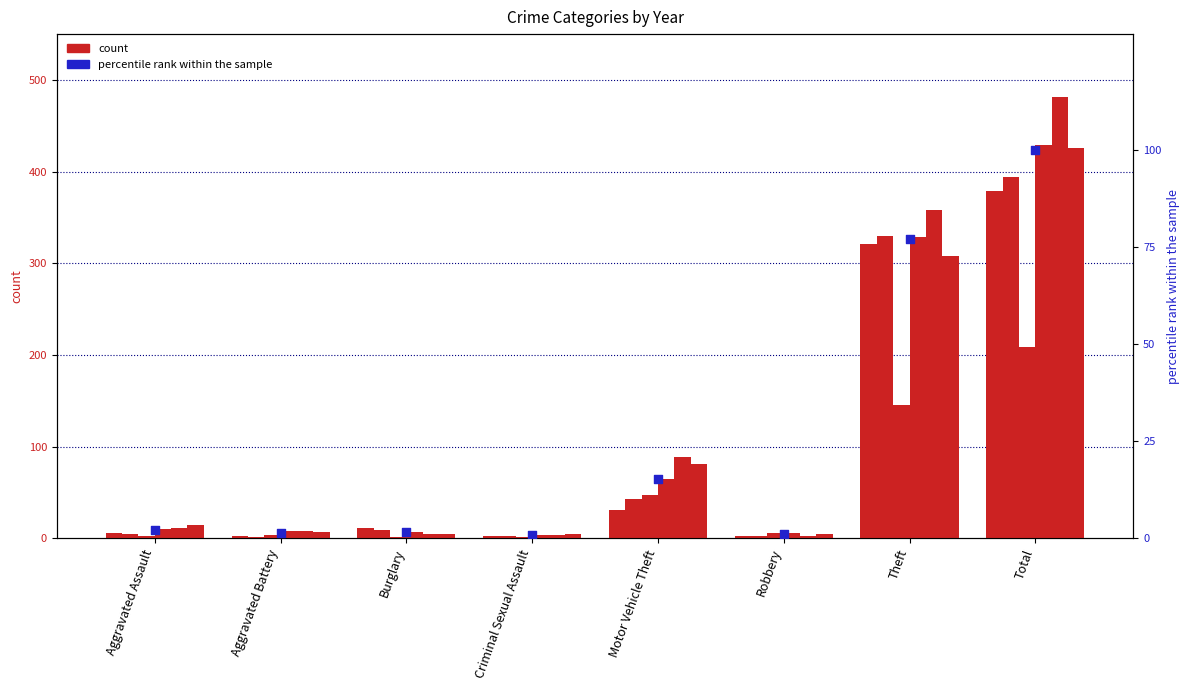

What is the change in value from Robbery to Total?

+98.9